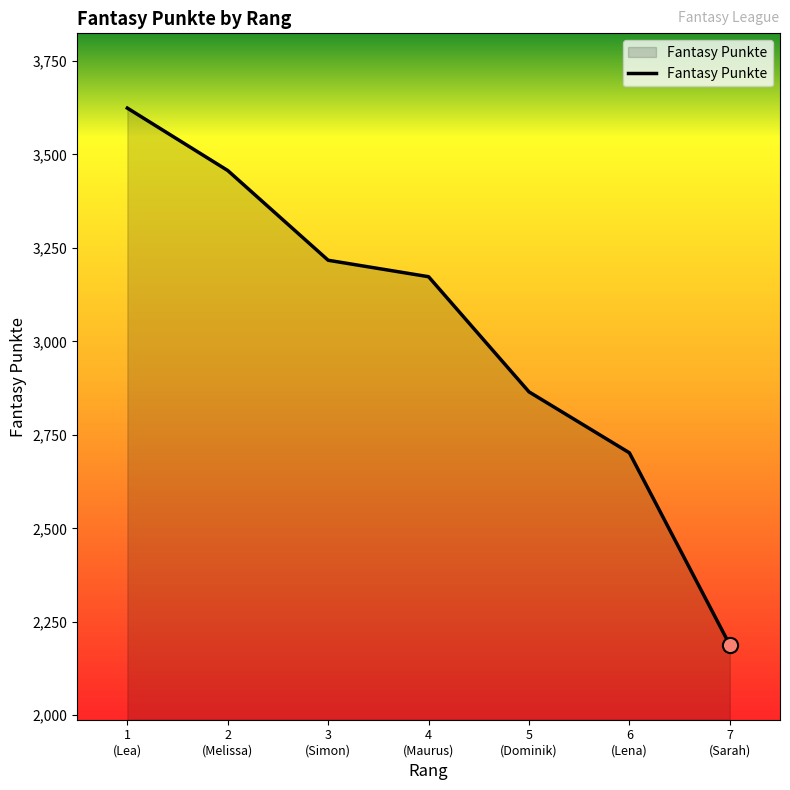

What is the maximum value shown in the chart?

3624